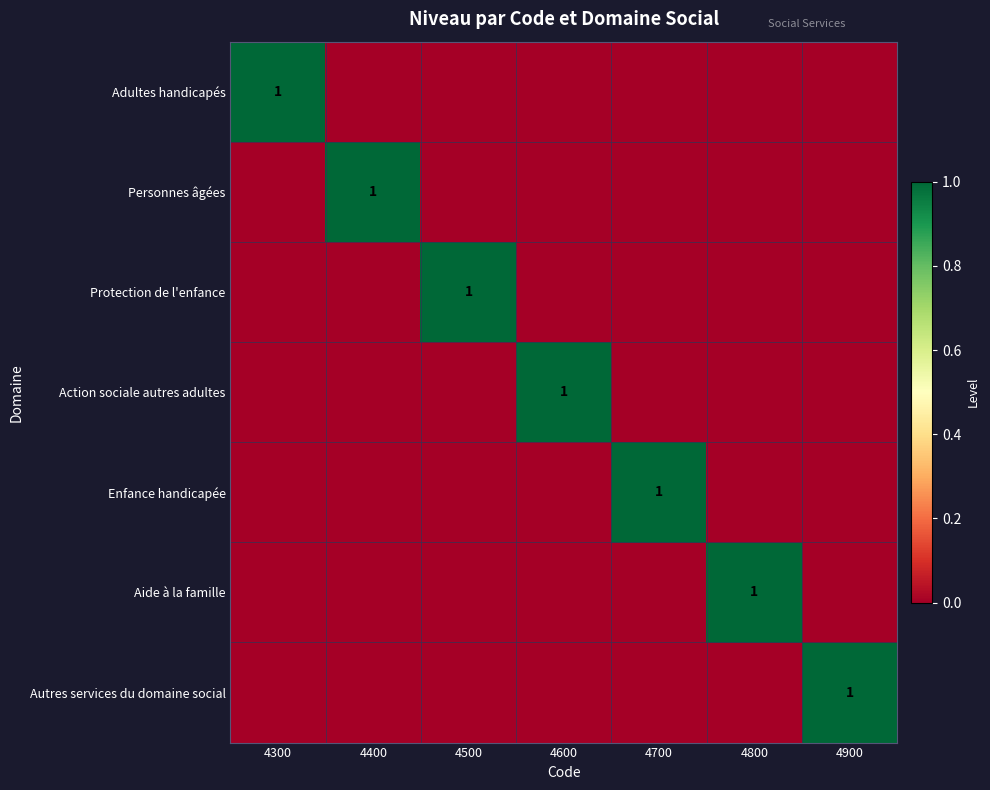

The value of Personnes âgées at 4400 is 2. True or false?

False